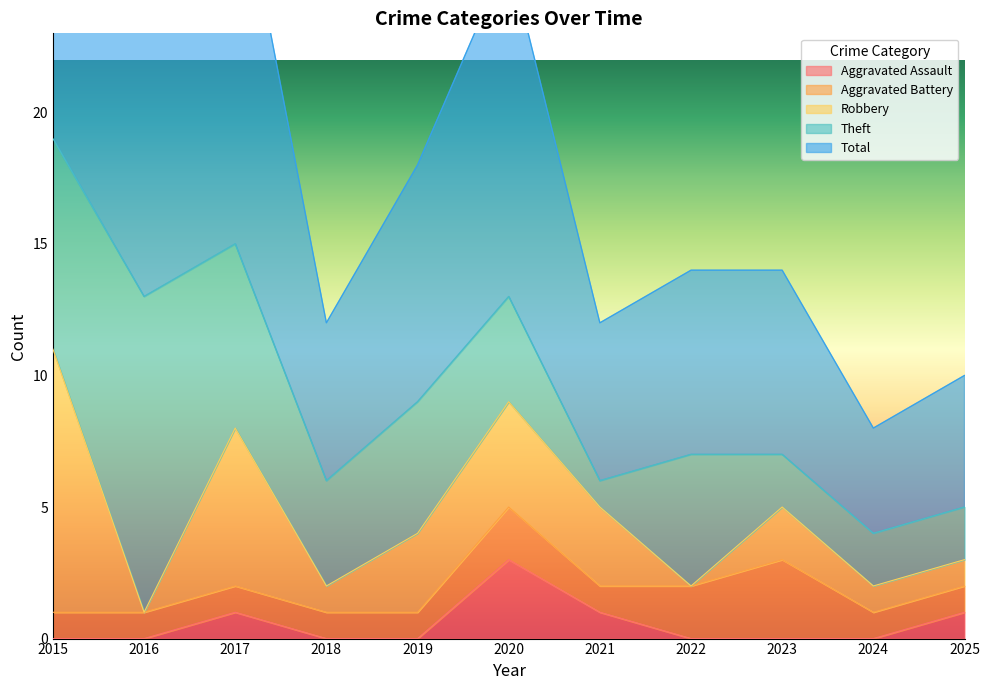

How many data points does each series have?

11